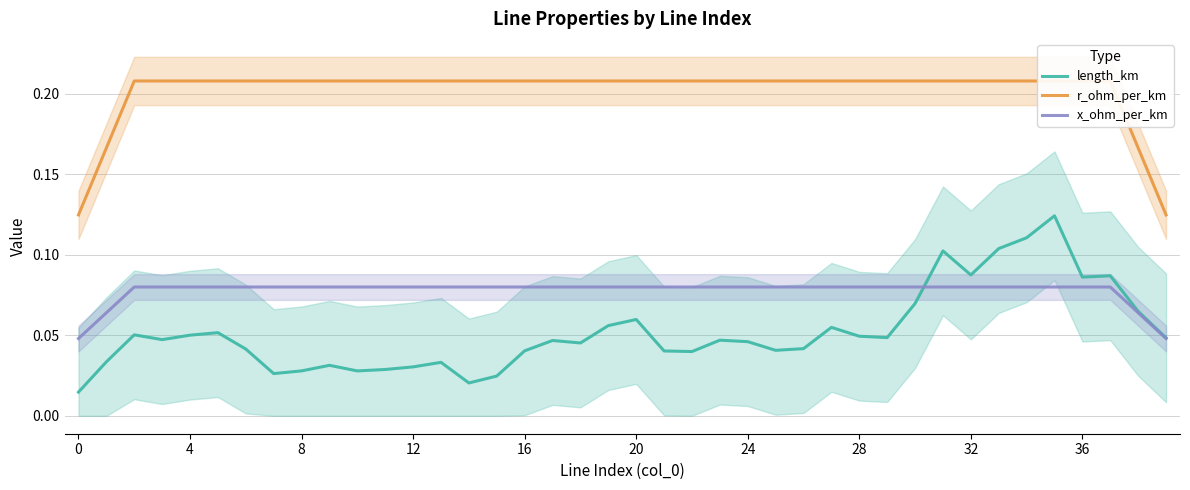

What is the label of the 14th point from the right?

26